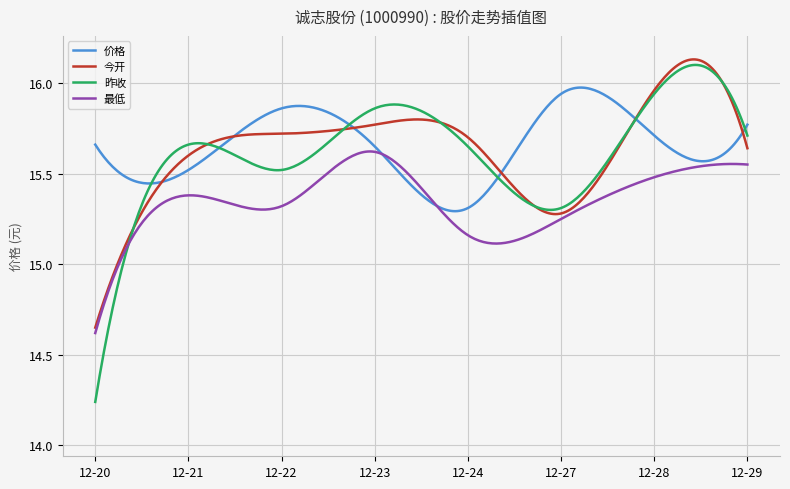

Which series has the widest spread of values?

昨收